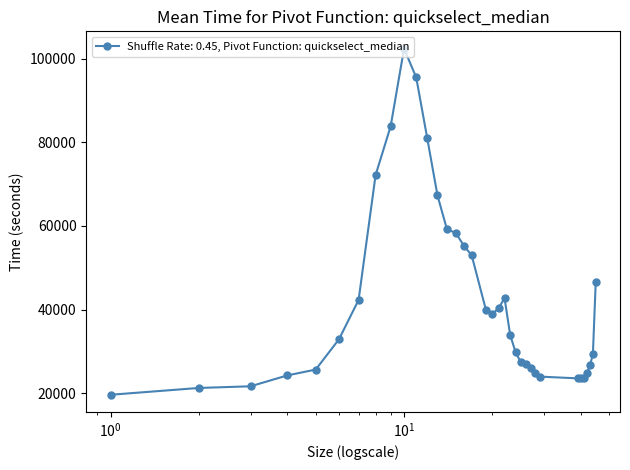

What is the difference between the second highest and second lowest values?

74298